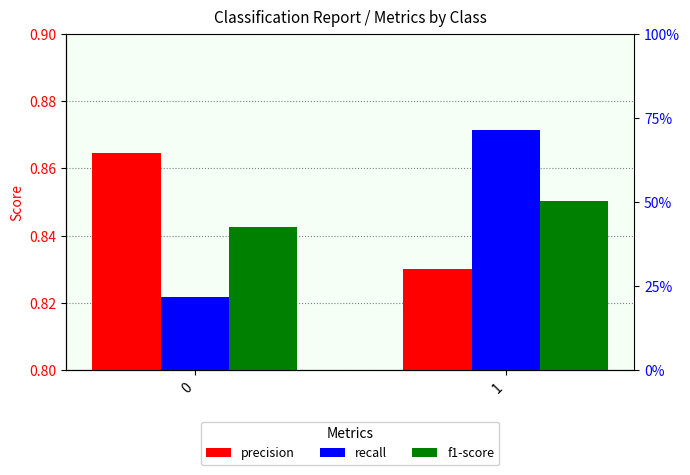

How many bars are there in each group?

3